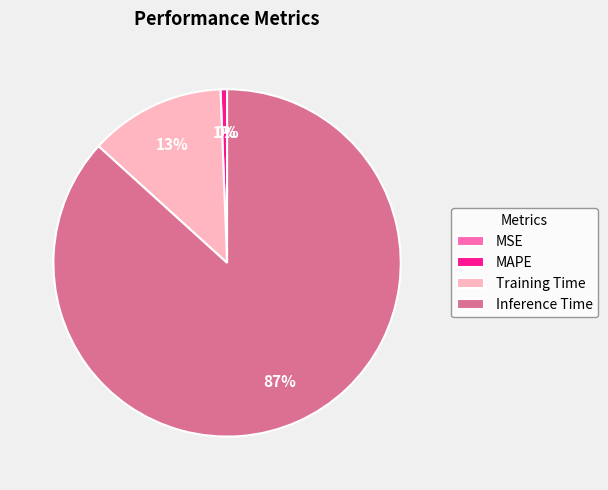

To the nearest percent, what is the difference between the Inference Time and SMAPE slice percentages?

87%